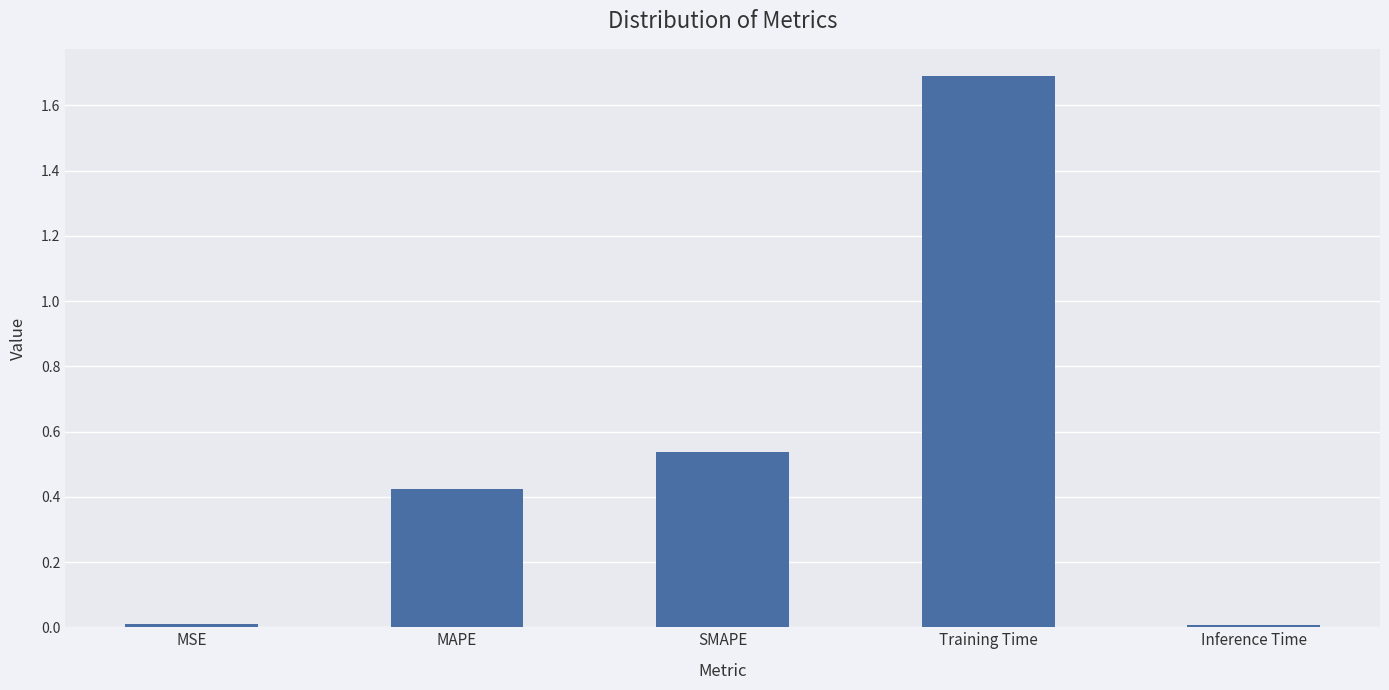

The chart shows a value of 1.7 at Training Time. True or false?

True